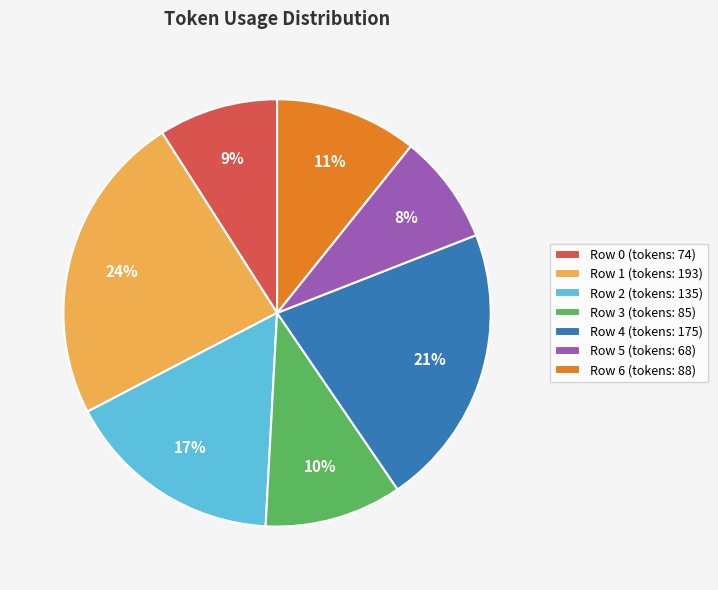

Which has a higher value, Row 0 or Row 2?

Row 2